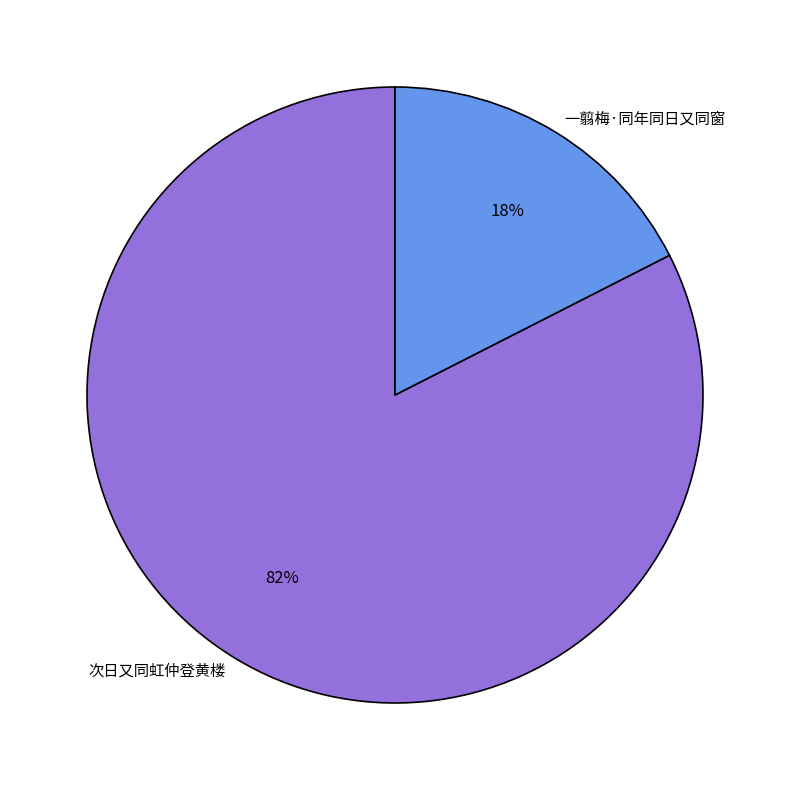

How many slices are in this pie chart?

2